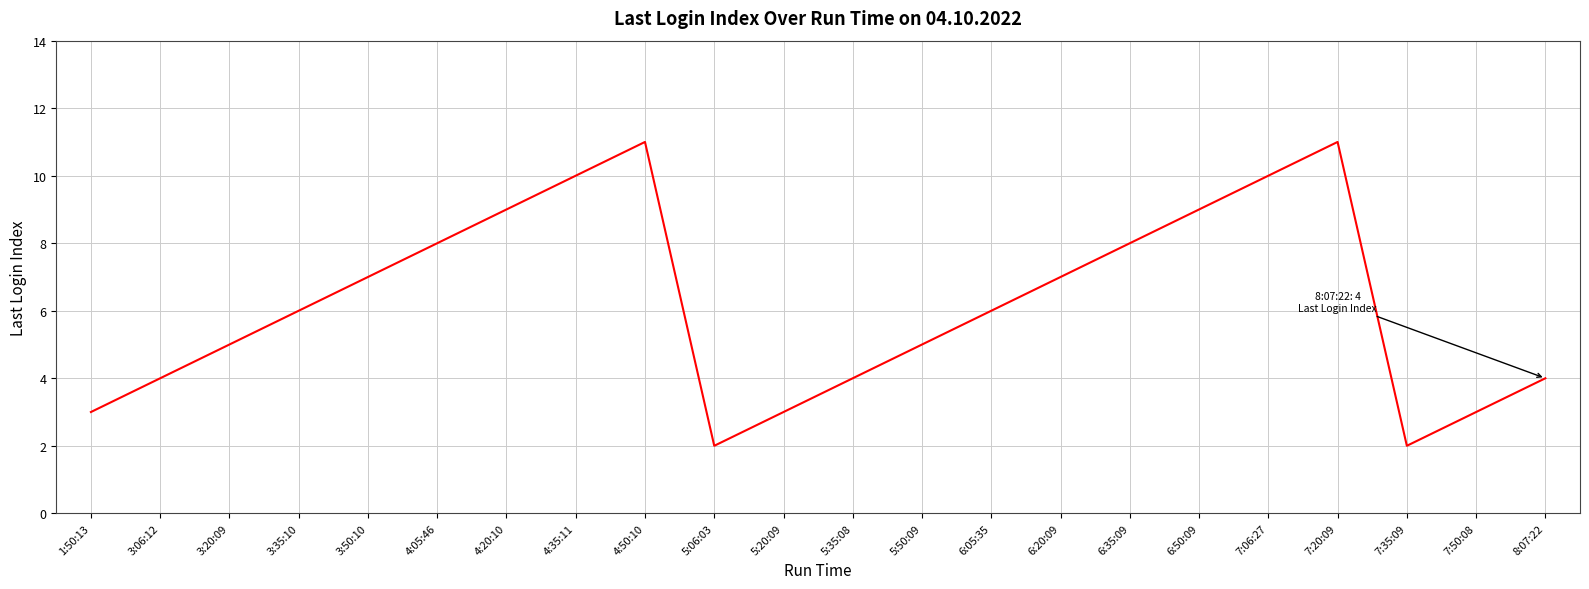

Approximately how many times larger is the value at 1:50:13 compared to 7:50:08?

1.0